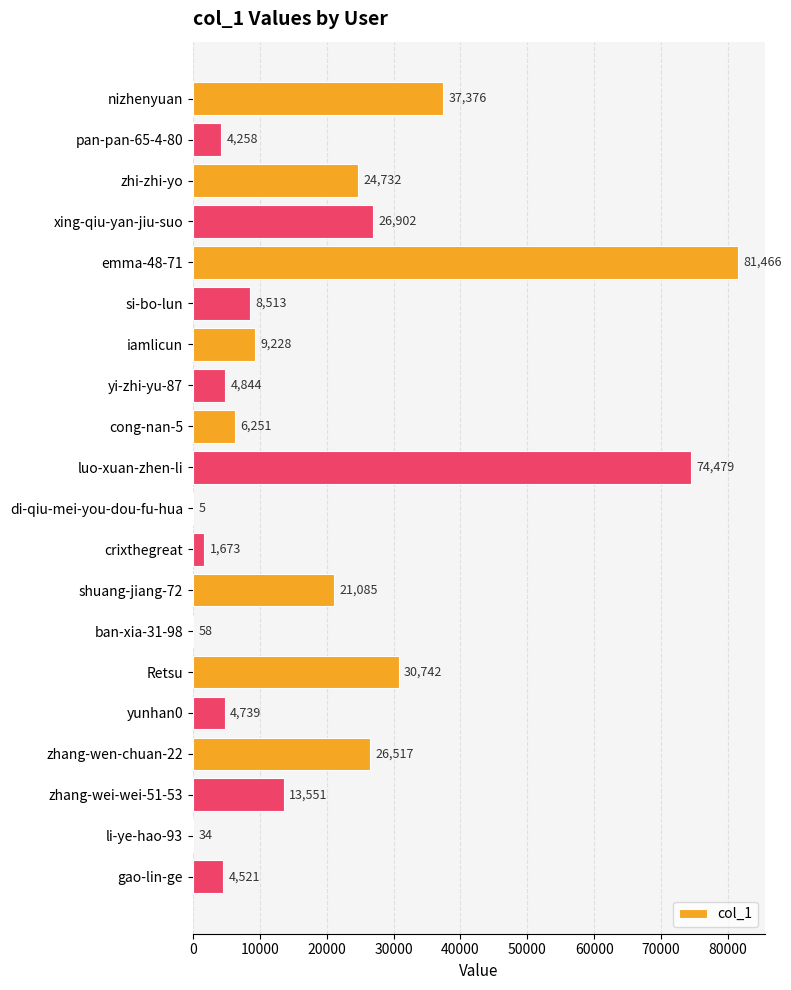

True or false: the data shows 4521 at gao-lin-ge.

True